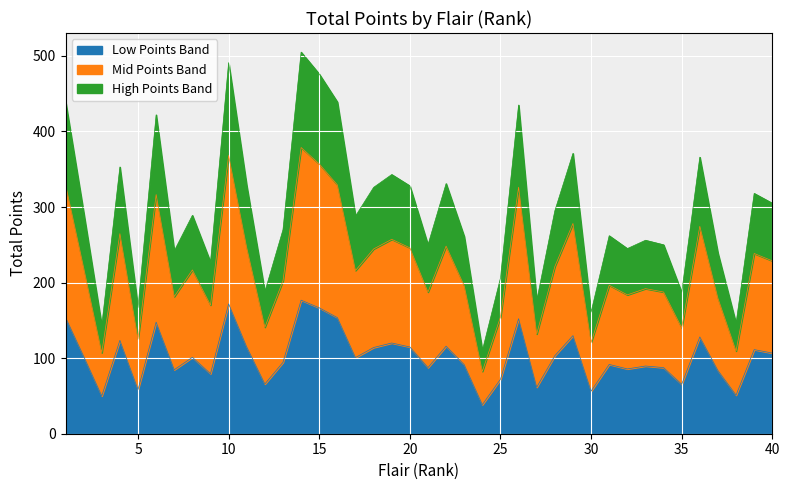

Rank the categories by value from highest to lowest.

14, 10, 15, 1, 16, 26, 6, 29, 36, 4, 19, 22, 11, 20, 18, 39, 40, 28, 2, 8, 17, 13, 31, 23, 33, 21, 34, 32, 7, 37, 9, 25, 12, 35, 27, 5, 30, 38, 3, 24